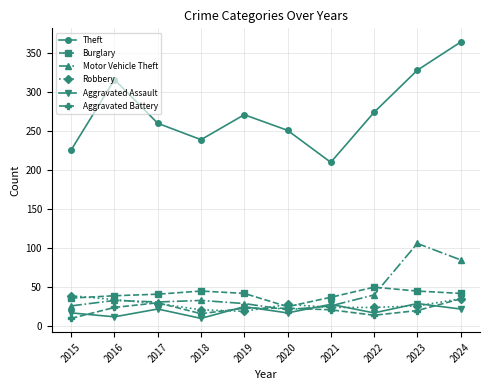

Is it true that Robbery equals 9 at 2017?

False